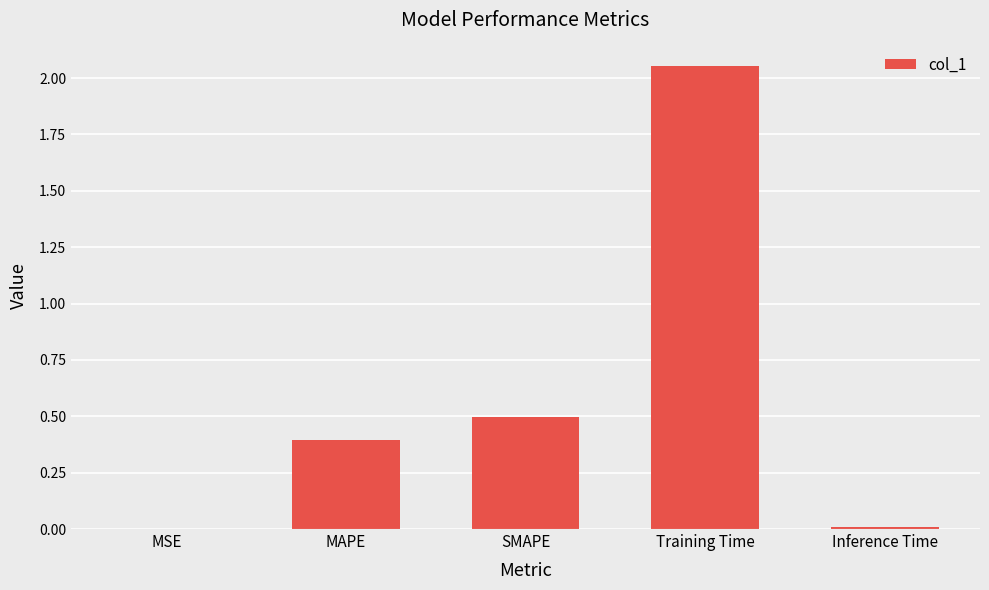

What is the sum of all values?

3.0